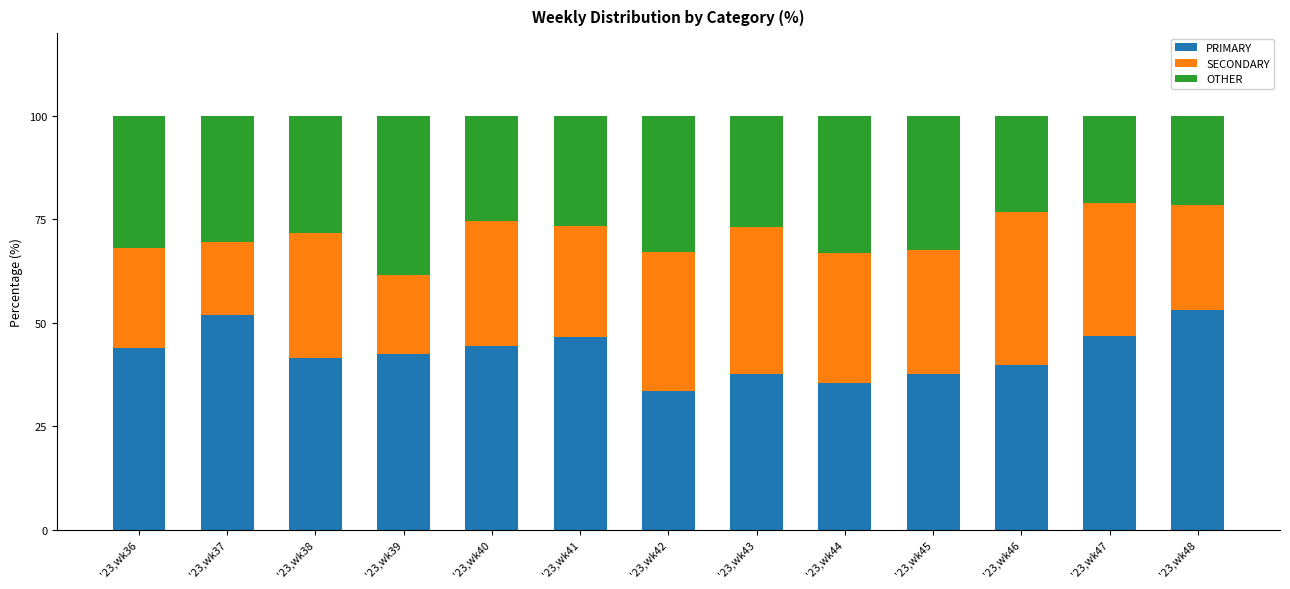

What is the total value across all series at '23,wk38?

100.0